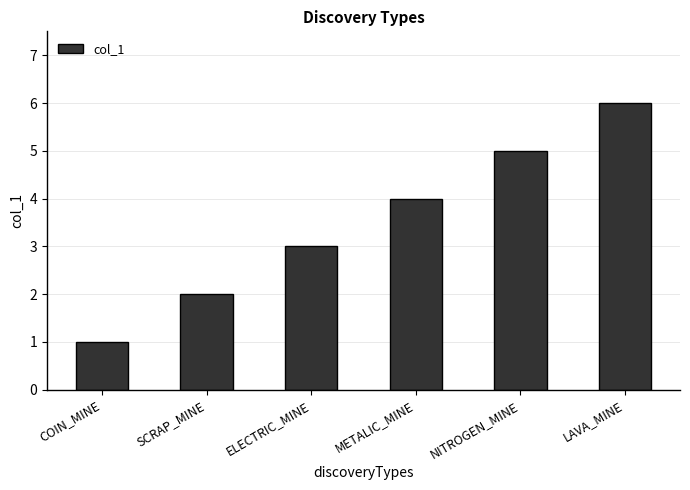

Reading left to right, extract all data points from this chart.

COIN_MINE=1	SCRAP_MINE=2	ELECTRIC_MINE=3	METALIC_MINE=4	NITROGEN_MINE=5	LAVA_MINE=6